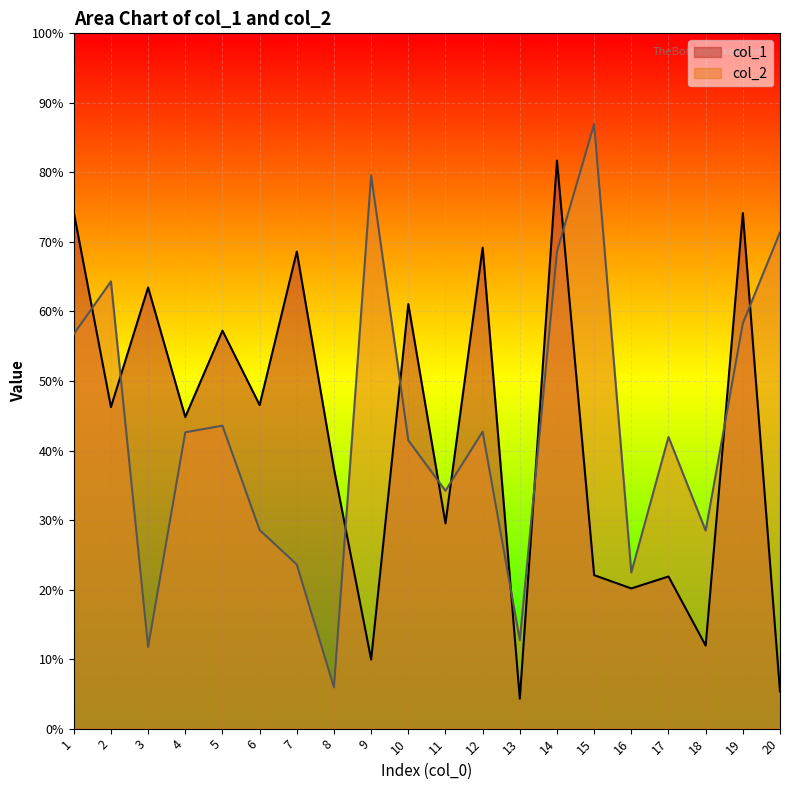

List the series in order of their peak value, lowest first.

col_1, col_2